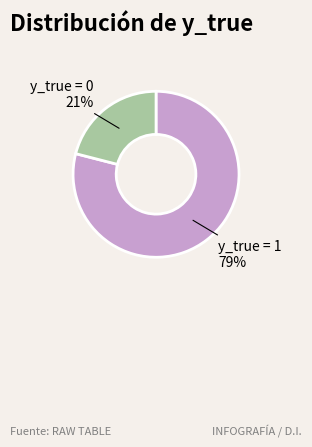

Does y_true = 0 represent more than half of the total?

No